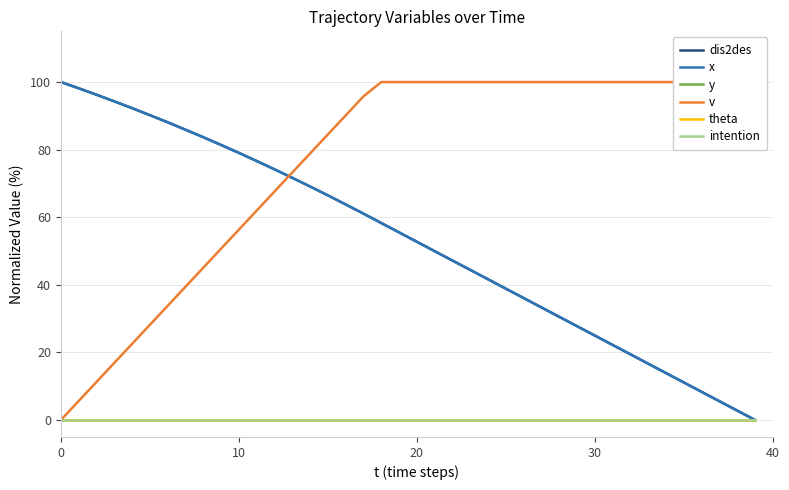

Does the chart display data point markers on the line(s)?

No